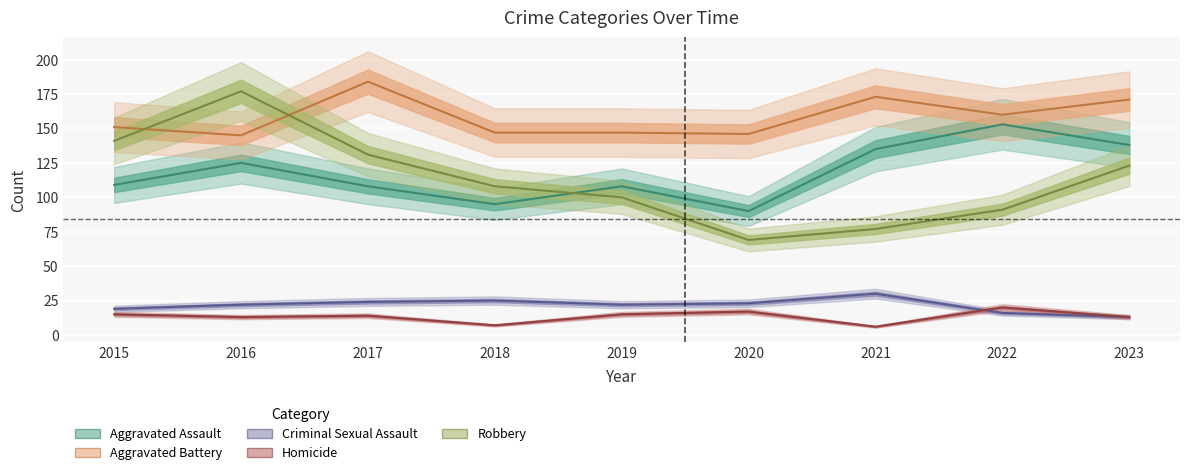

The value of Aggravated Assault at 2020 is 44. True or false?

False